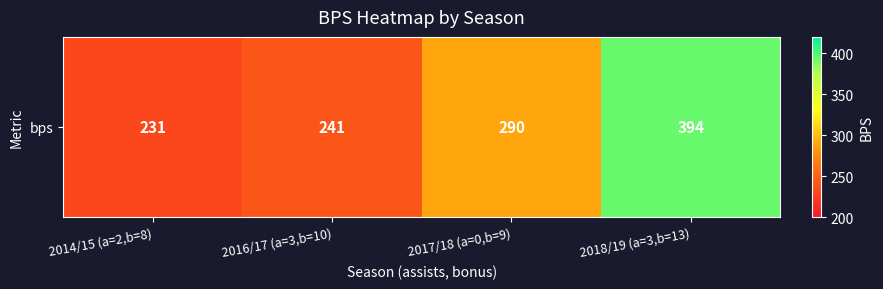

Which has a higher value, 2017/18 (a=0,b=9) or 2018/19 (a=3,b=13)?

2018/19 (a=3,b=13)